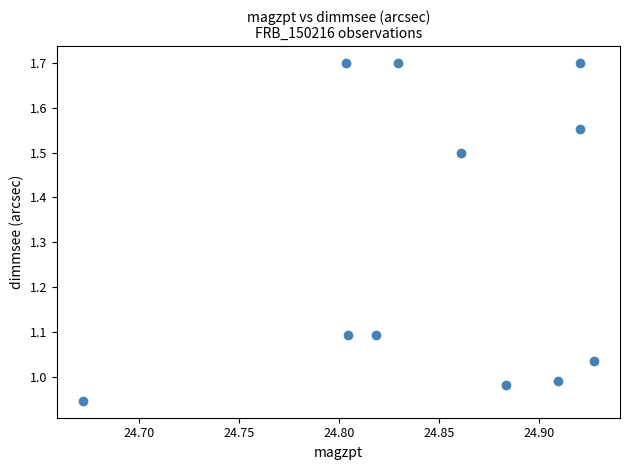

What is the average Y value?

1.3